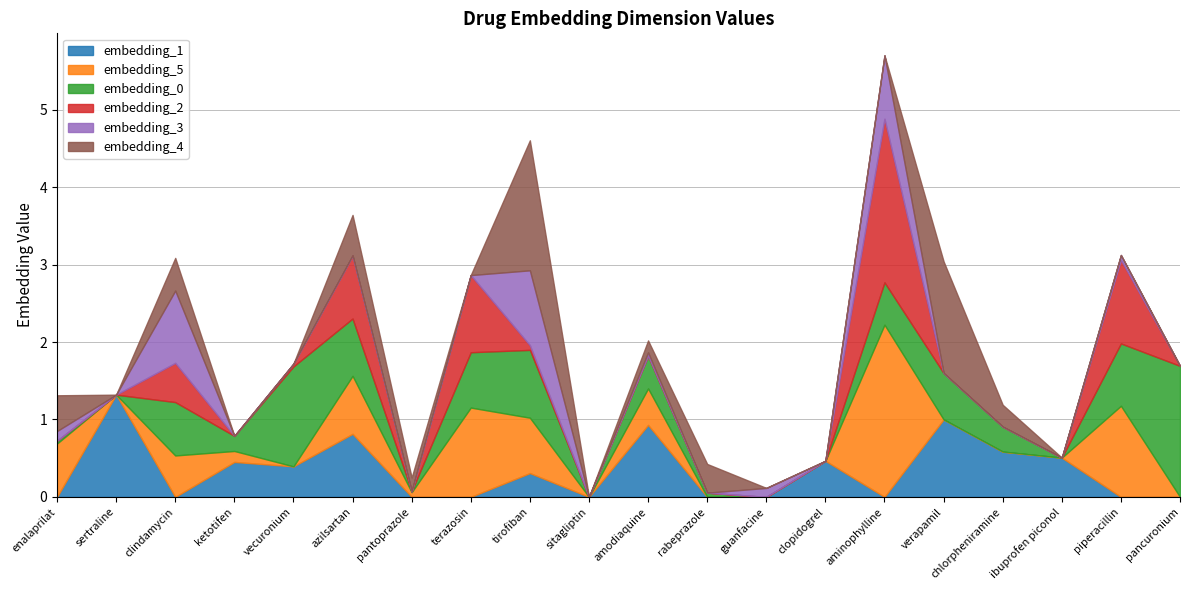

Where is embedding_1 nearest to the value 0?

enalaprilat